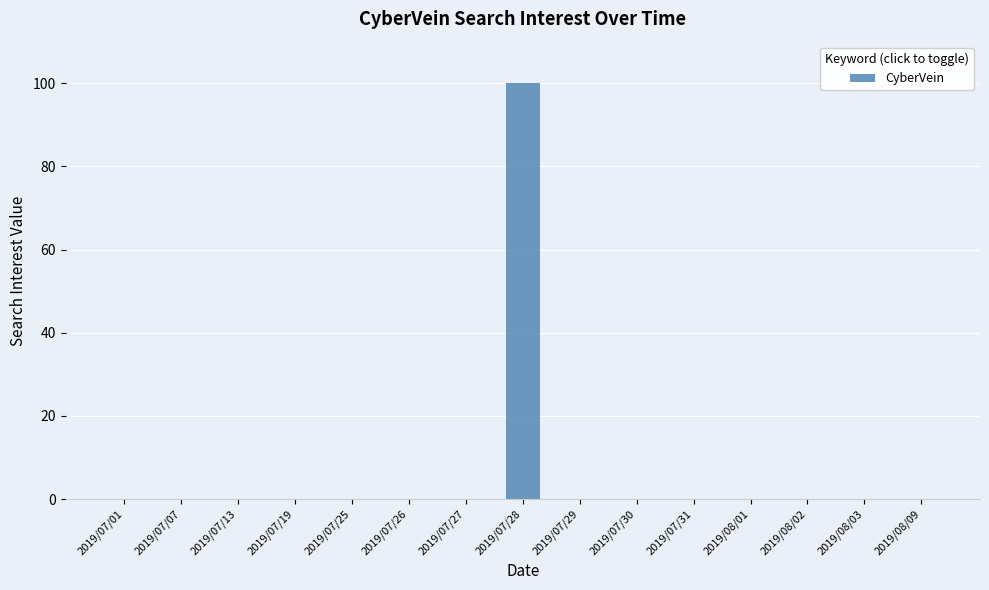

What is the sum of all values?

100